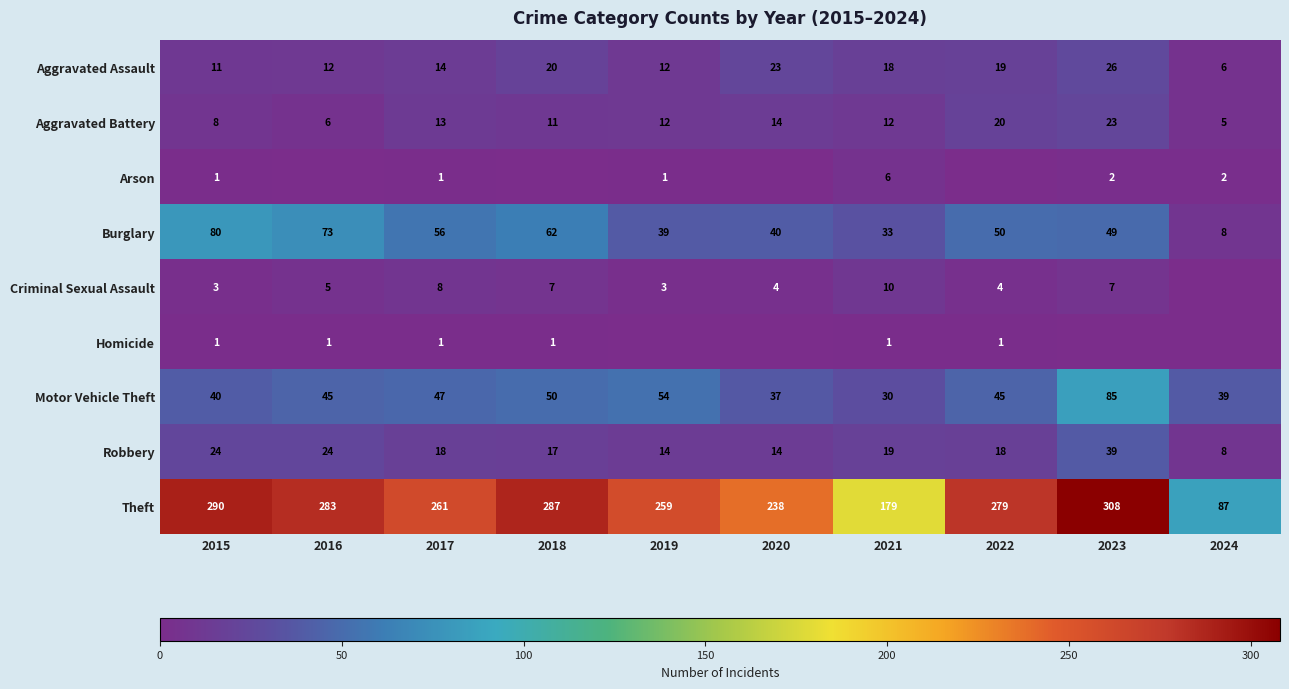

The value of Burglary at 2018 is 62. True or false?

True